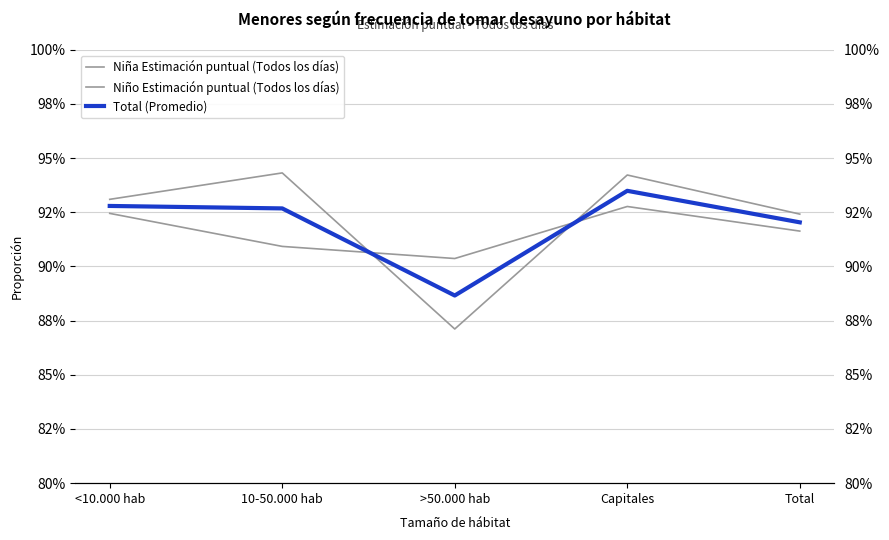

Is it true that Niño Estimación puntual (Todos los días) equals 0.6 at >50.000 hab?

False